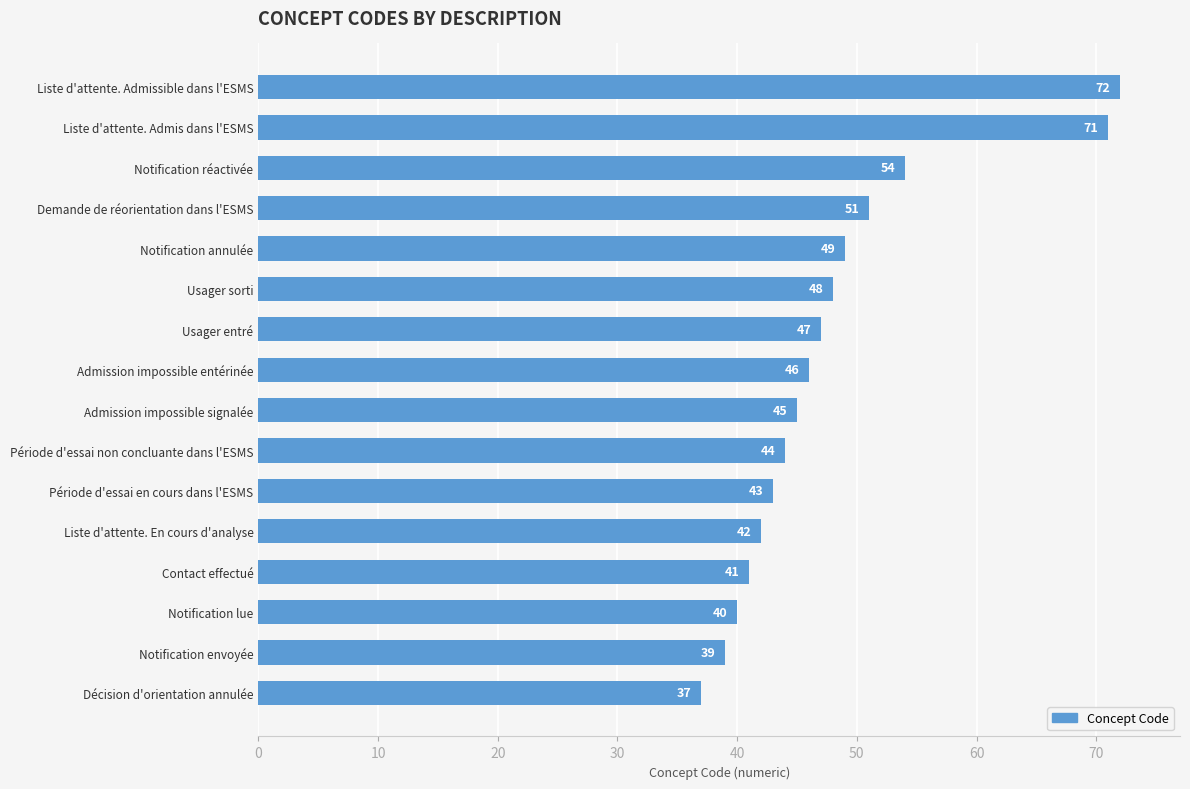

Rank the categories by value from lowest to highest.

Décision d'orientation annulée, Notification envoyée, Notification lue, Contact effectué, Liste d'attente. En cours d'analyse, Période d'essai en cours dans l'ESMS, Période d'essai non concluante dans l'ESMS, Admission impossible signalée, Admission impossible entérinée, Usager entré, Usager sorti, Notification annulée, Demande de réorientation dans l'ESMS, Notification réactivée, Liste d'attente. Admis dans l'ESMS, Liste d'attente. Admissible dans l'ESMS